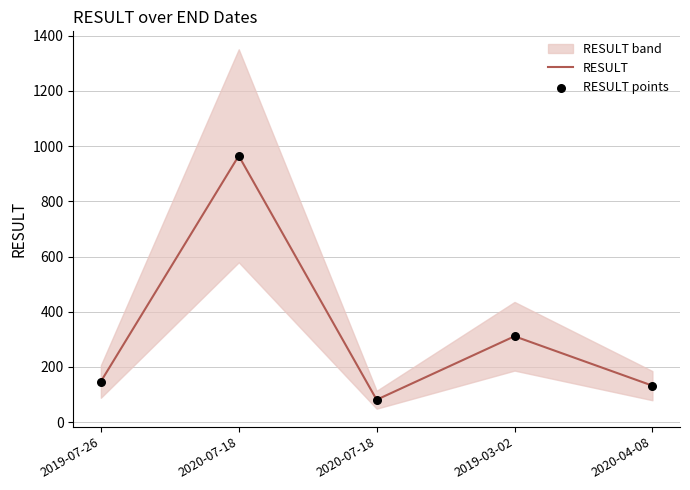

At which category is the sum across all series the highest?

2020-07-18